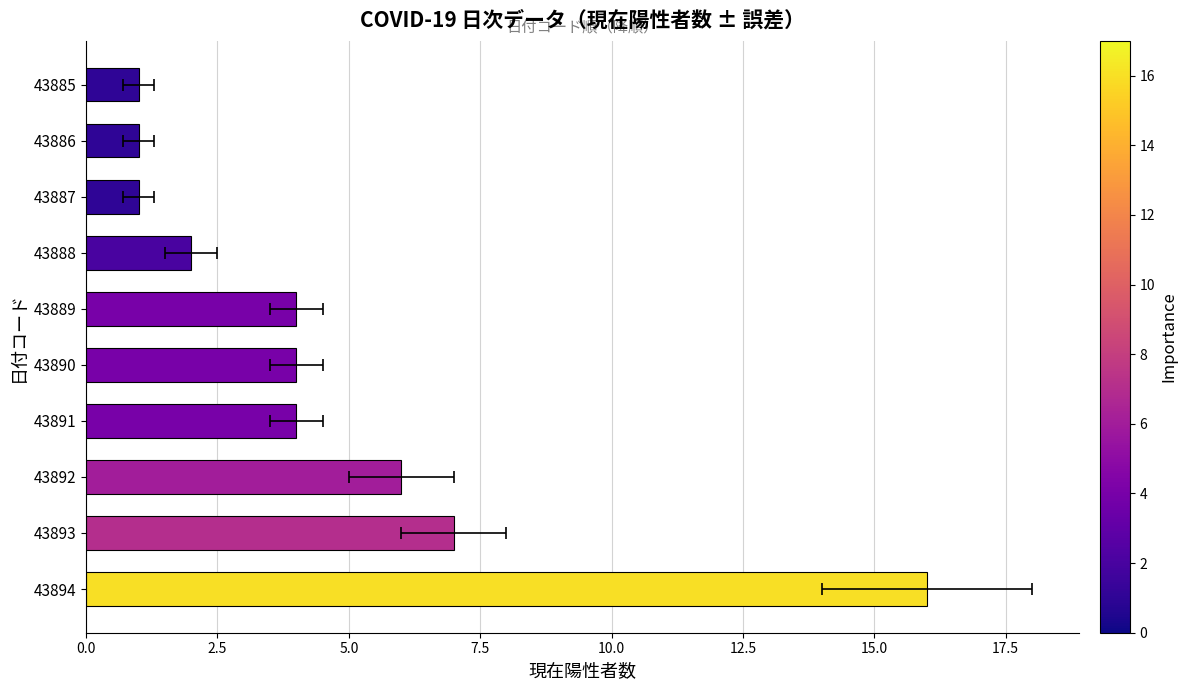

What is the value of the 10th bar from the left?

1